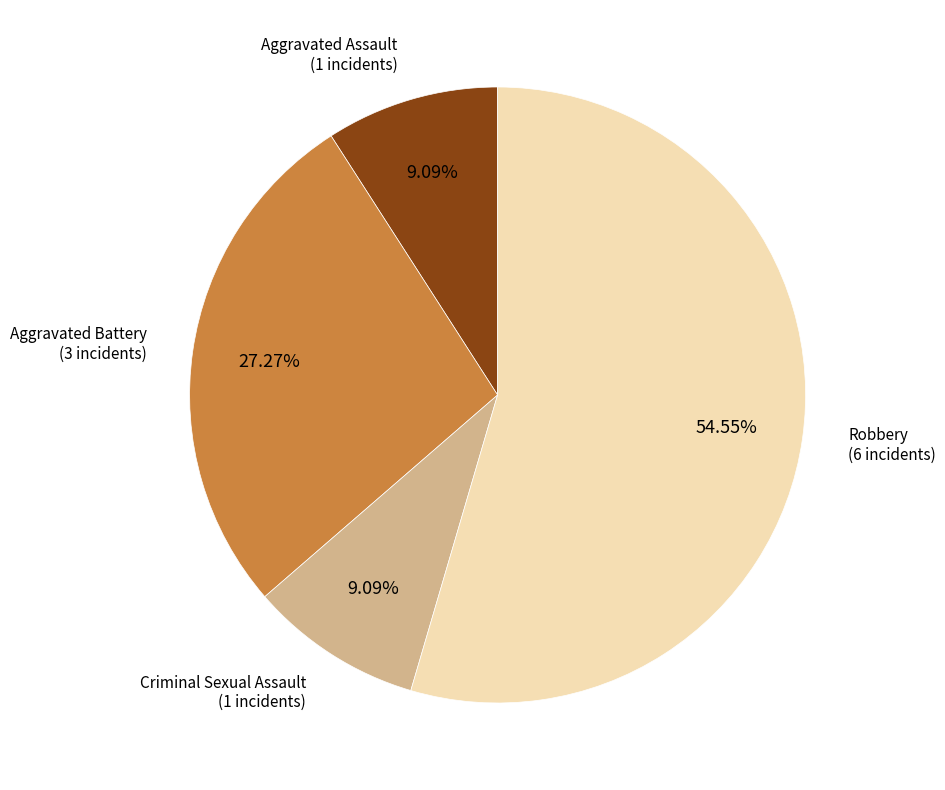

What is the total percentage of Criminal Sexual Assault and Aggravated Battery?

36.4%